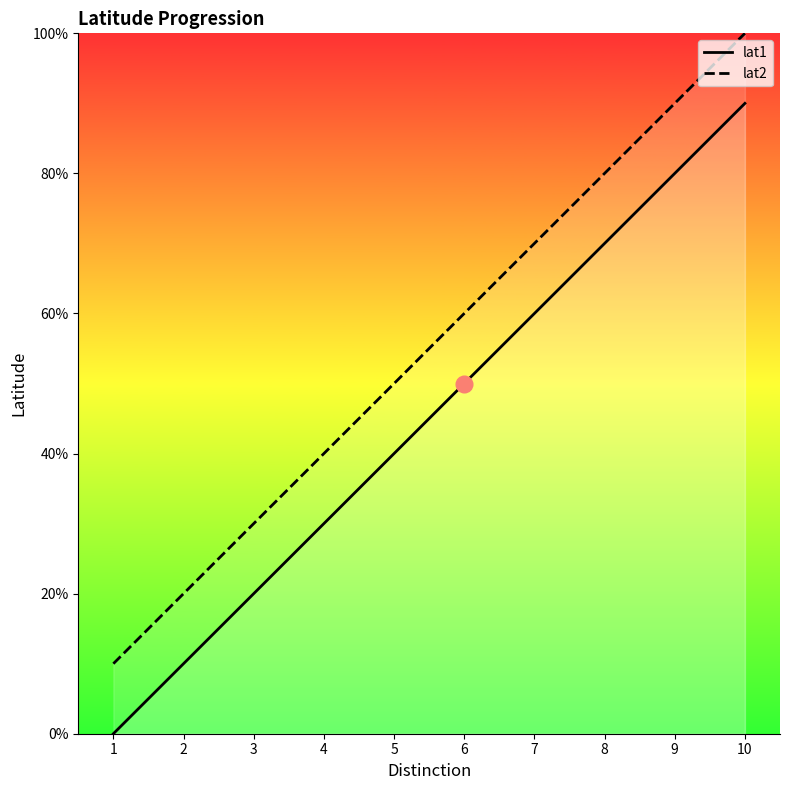

True or false: lat1 has more than 1 points higher than both neighbors.

False